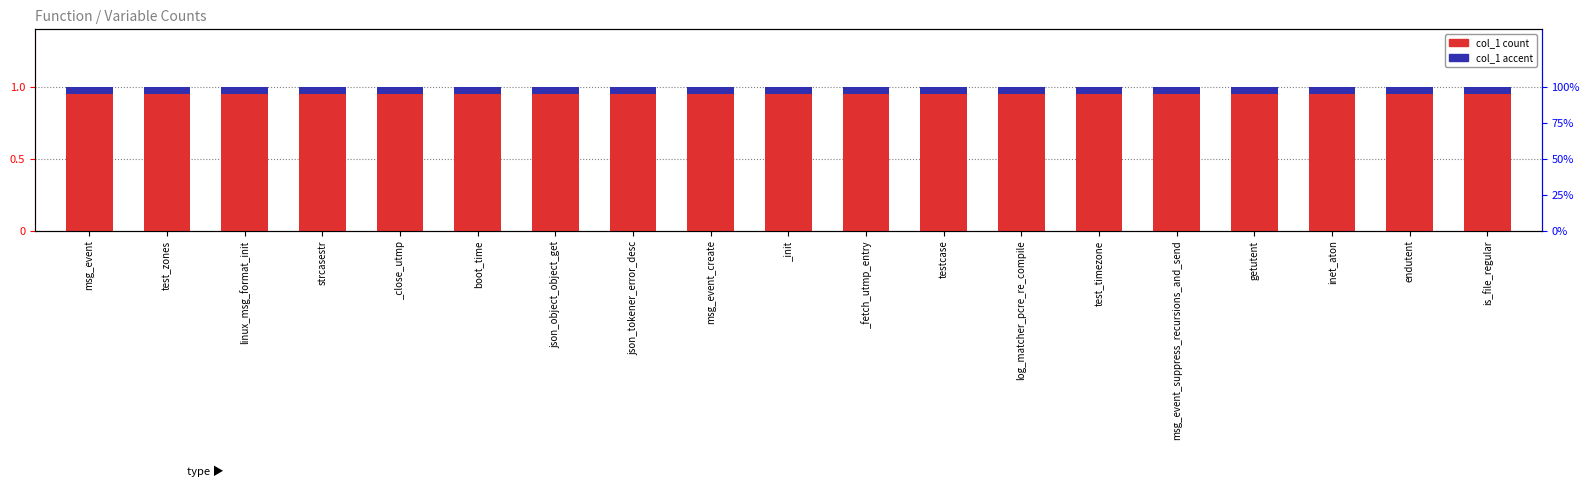

Reading left to right, transcribe all the data shown in this chart.

col_1 count: 1.0	1.0	1.0	1.0	1.0	1.0	1.0	1.0	1.0	1.0	1.0	1.0	1.0	1.0	1.0	1.0	1.0	1.0	1.0
col_1 accent: 0.1	0.1	0.1	0.1	0.1	0.1	0.1	0.1	0.1	0.1	0.1	0.1	0.1	0.1	0.1	0.1	0.1	0.1	0.1